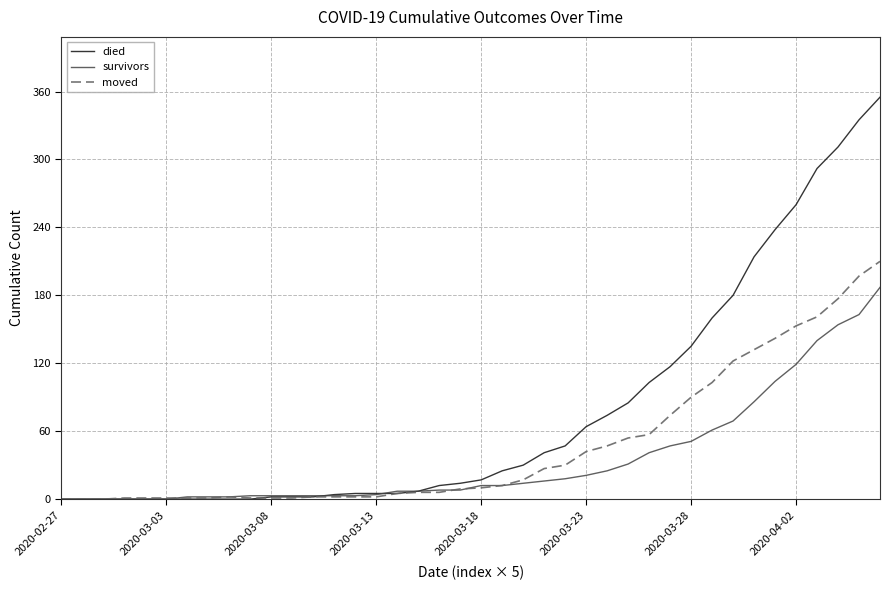

Which series has the largest total across all categories?

died